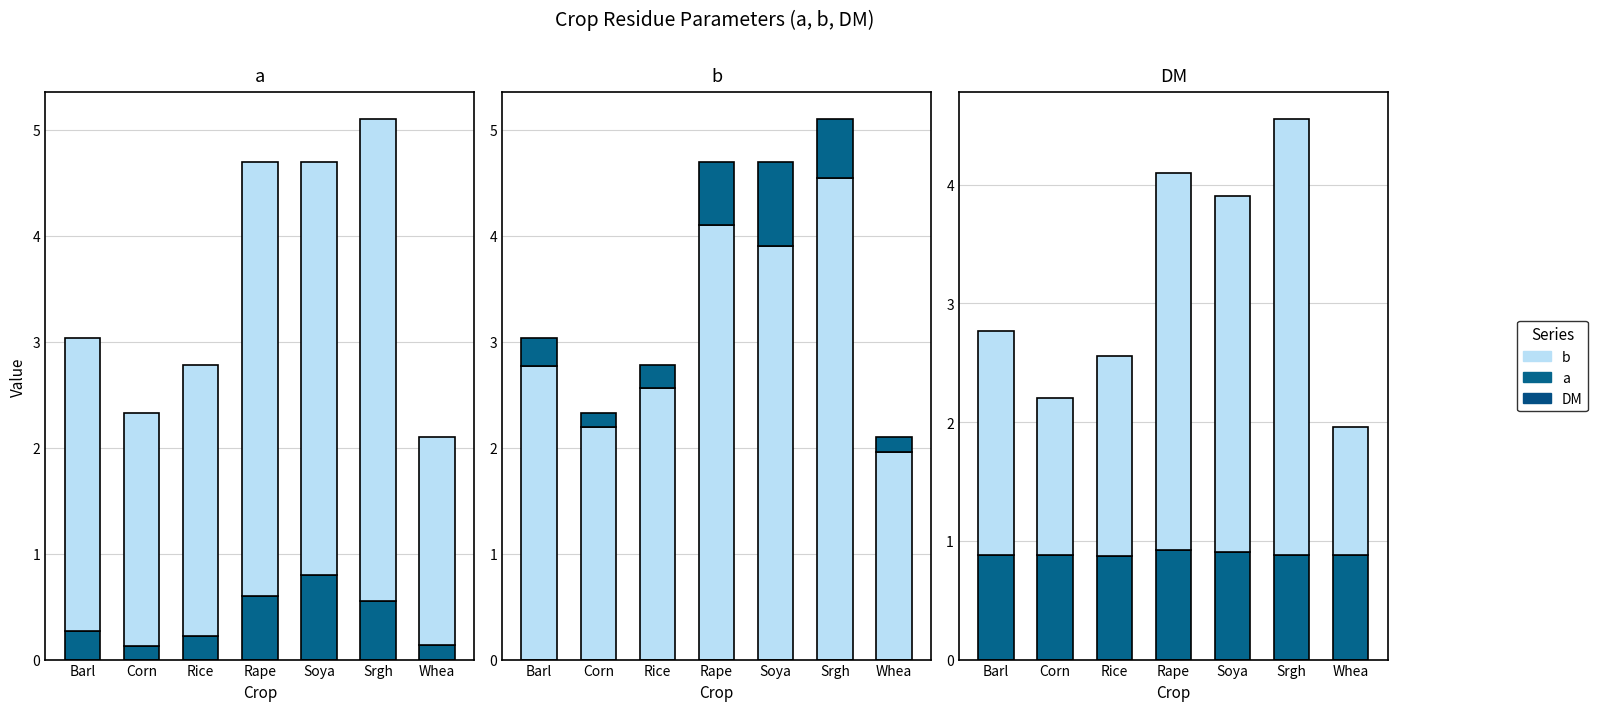

What is the value of the b bar at the 6th from the left?

3.7